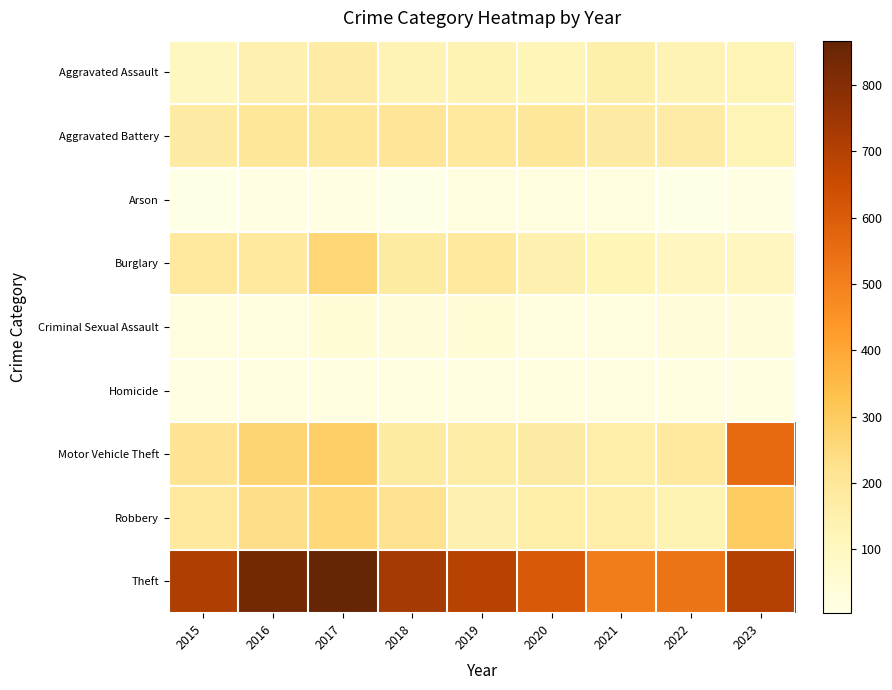

At how many categories does at least one series exceed 4?

9